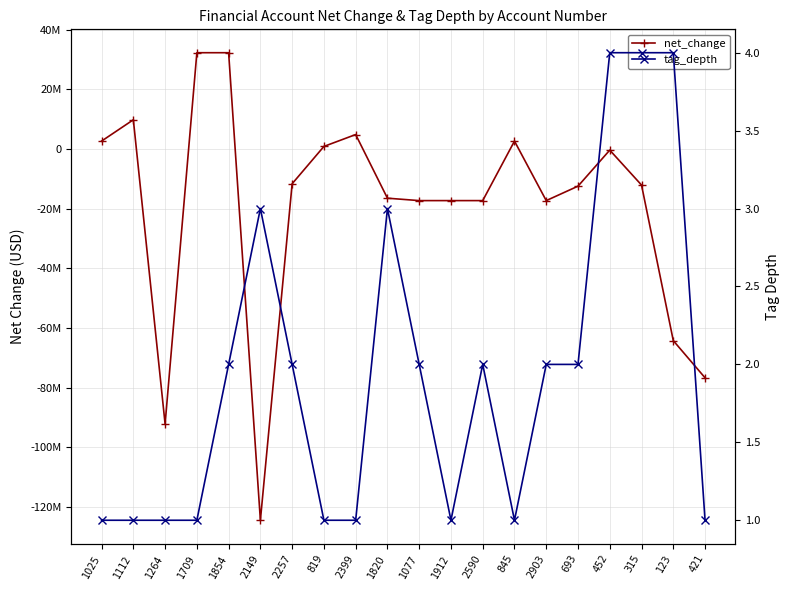

What is the difference between the highest and lowest values at 2399?

4840999